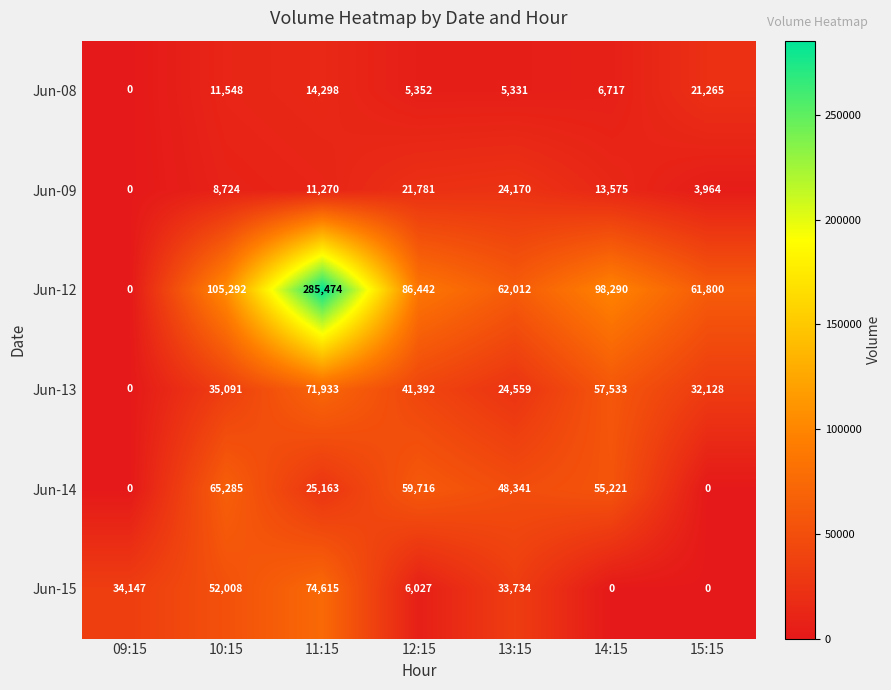

What is the difference between the Jun-08 values at 11:15 and 15:15?

6967